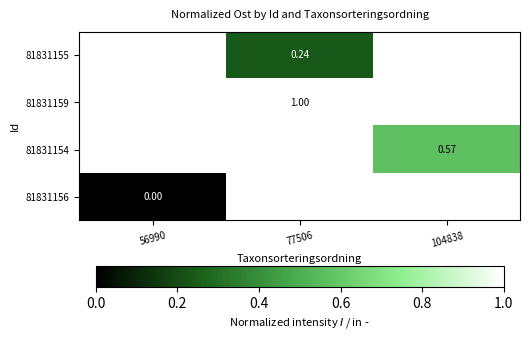

How many data points does each series have?

3